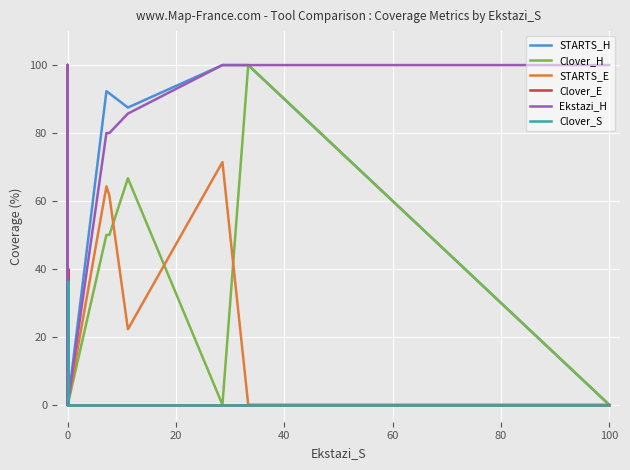

Which series has the largest total across all categories?

STARTS_H